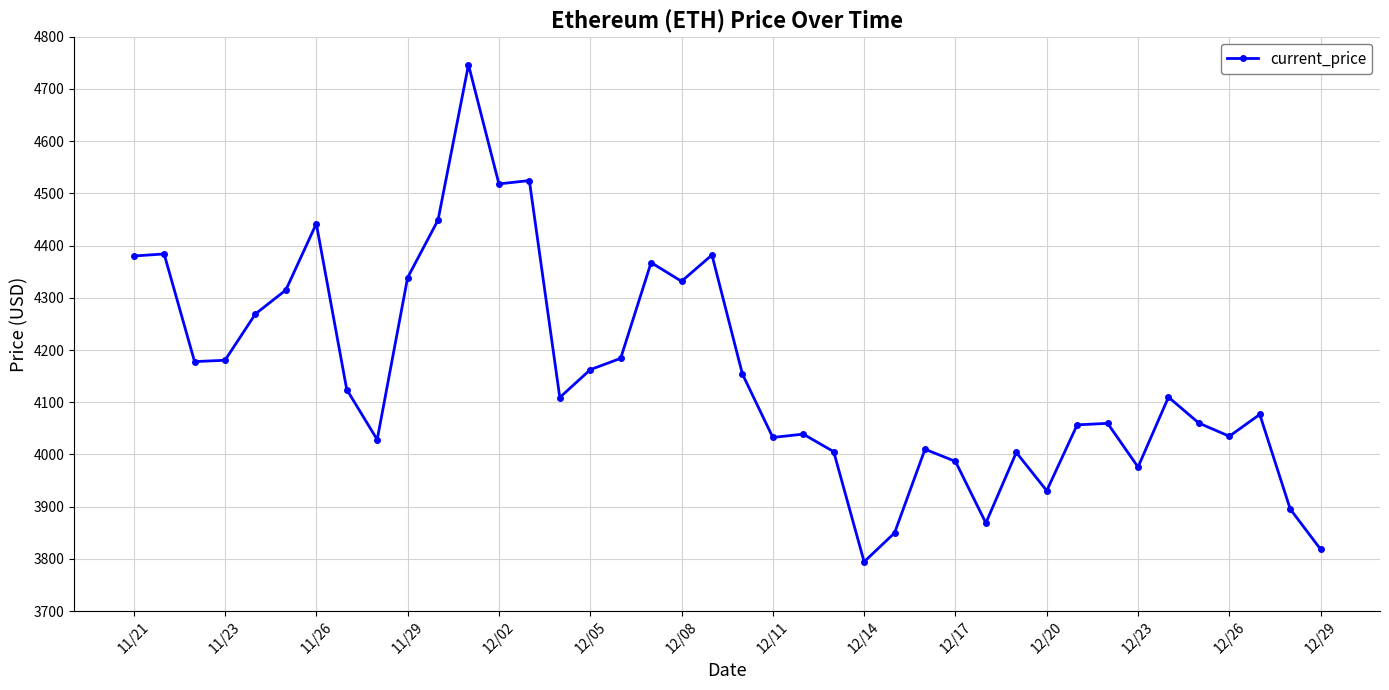

What is the difference between the maximum and minimum values?

952.1